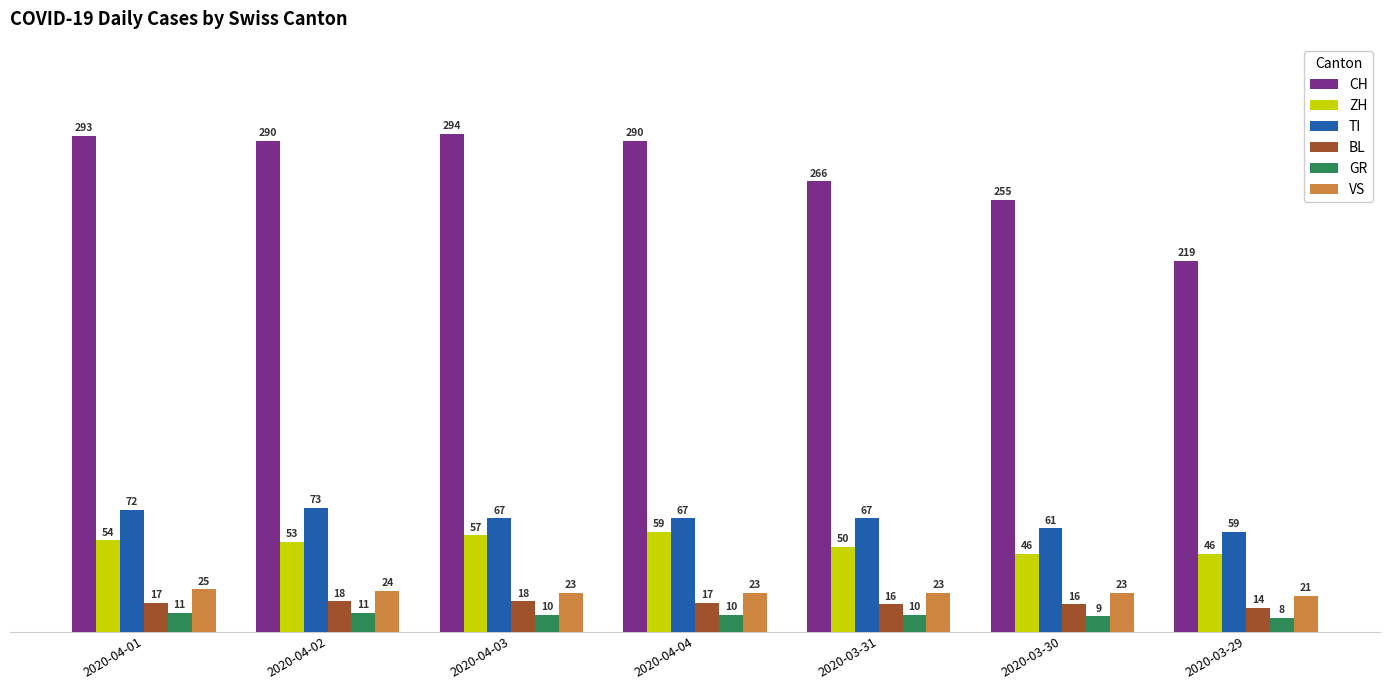

Which series has the largest range (max minus min)?

CH